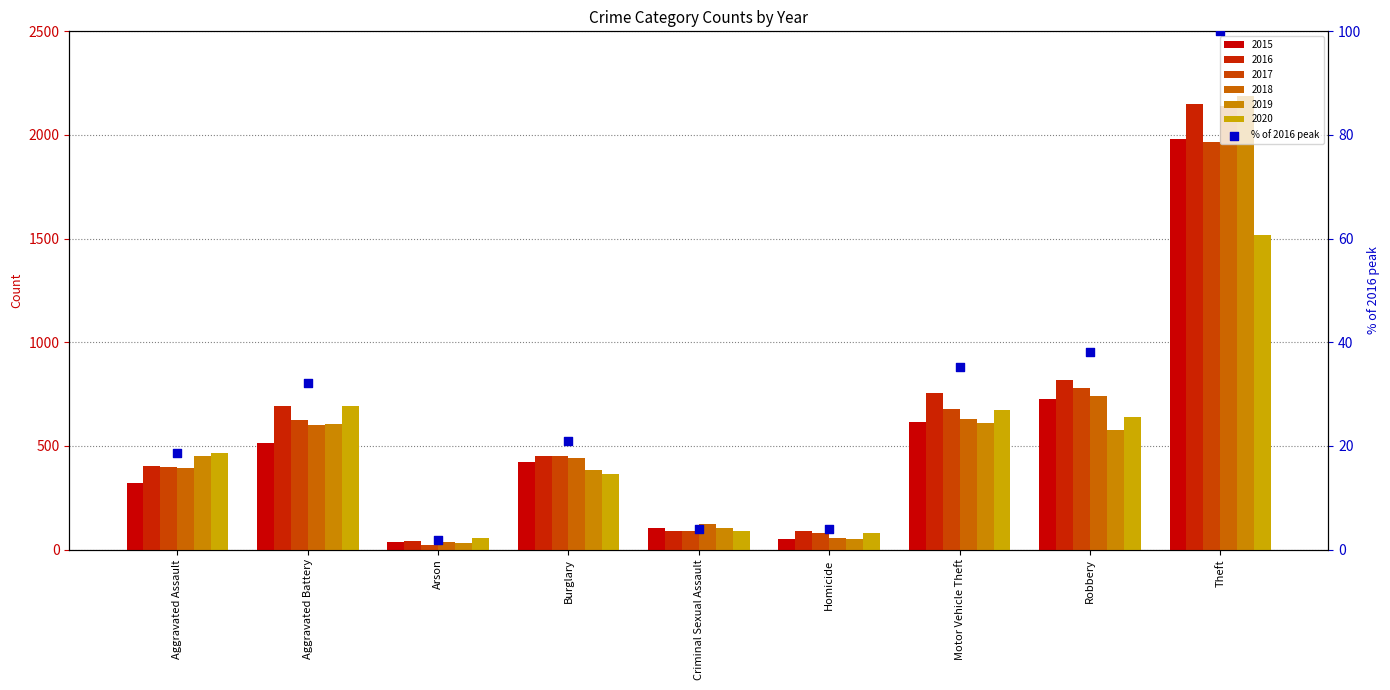

What is the change in value from Motor Vehicle Theft to Robbery?

+2.9